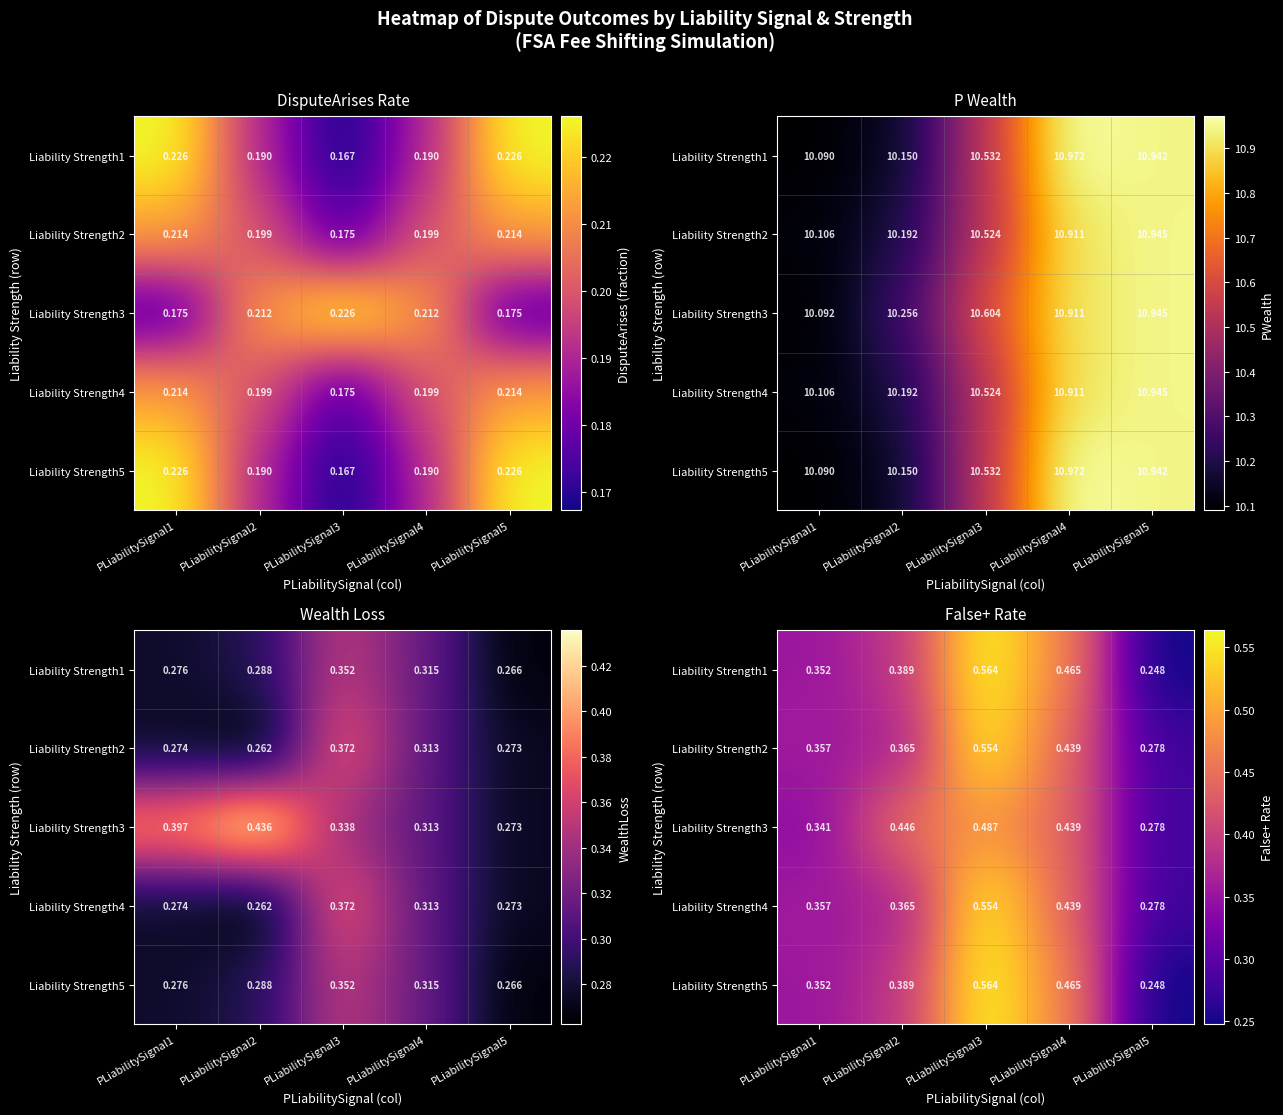

Which category has the highest value across all series?

PLiabilitySignal3